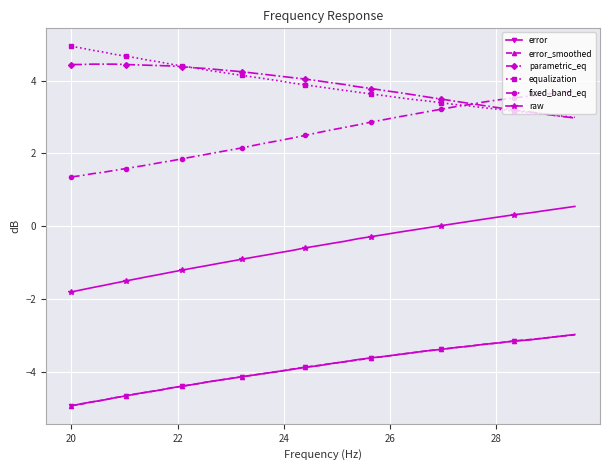

True or false: error and raw intersect in this chart.

False